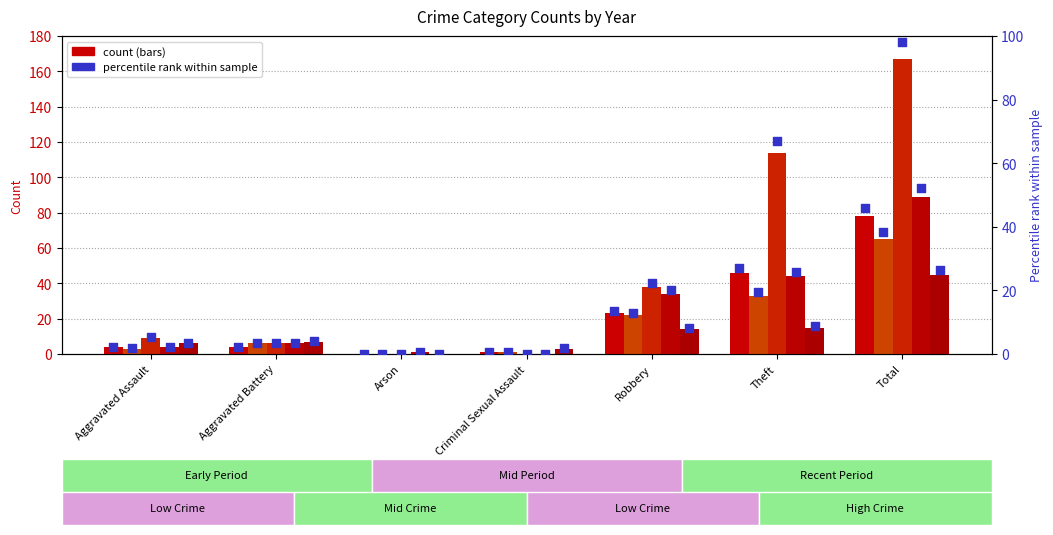

At how many categories does at least one series exceed 16?

3